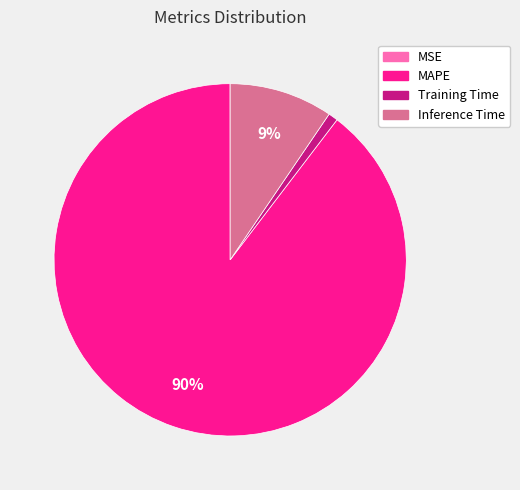

To the nearest percent, what is the difference between the largest and smallest slice percentages?

90%